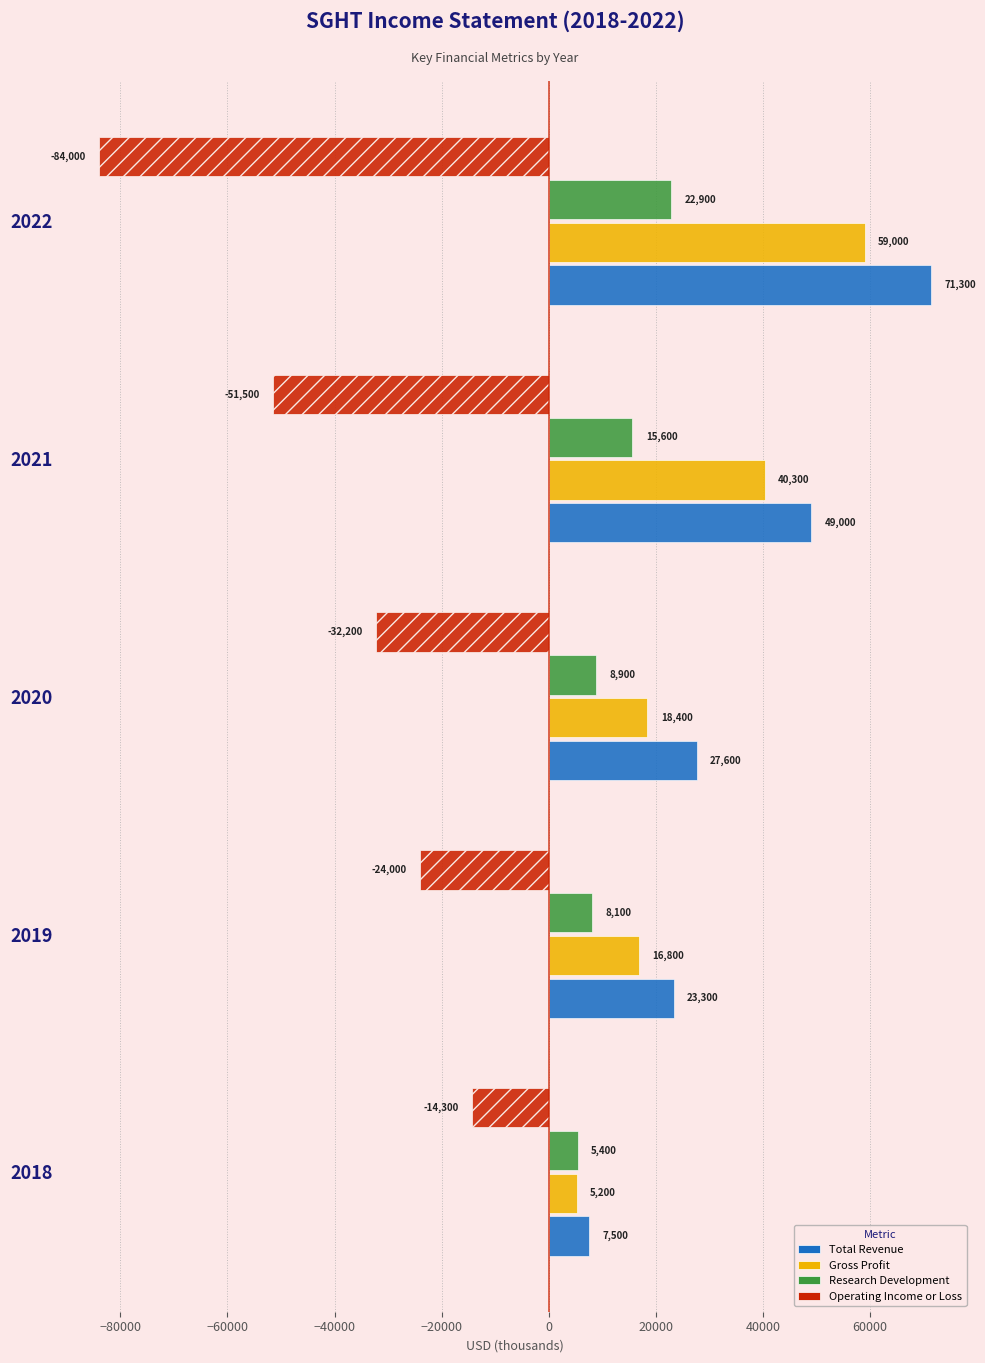

What is the sum of the Gross Profit values at 2018 and 2019?

22000